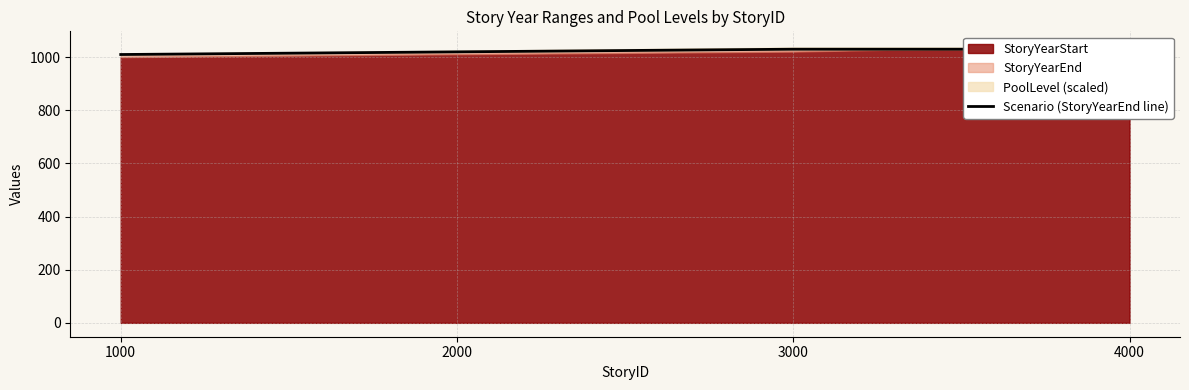

What is the sum of all values?

4090